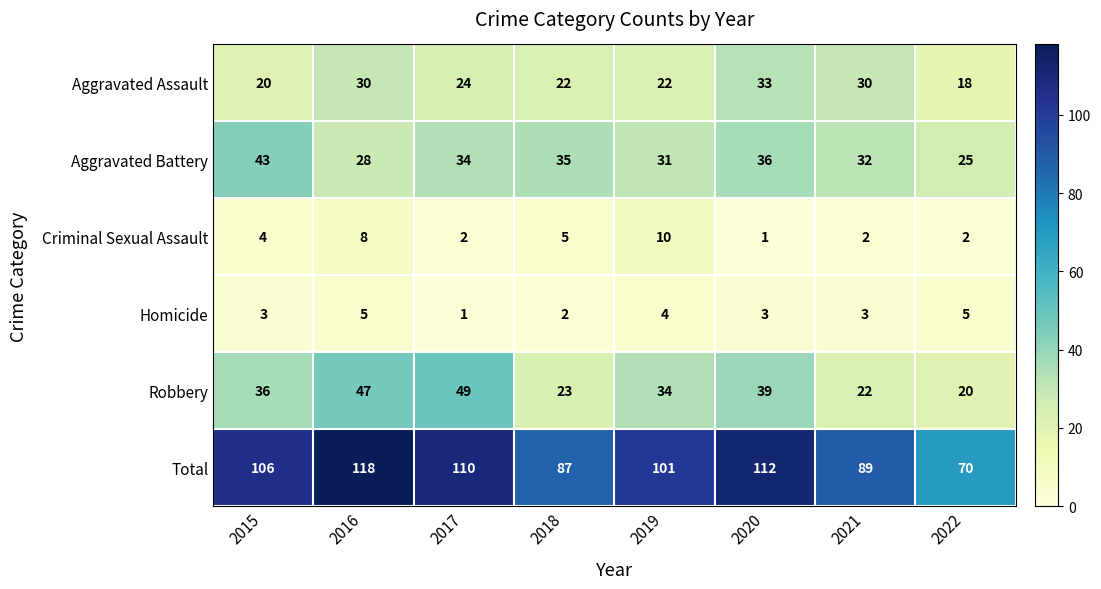

Which series has the largest total across all categories?

Total